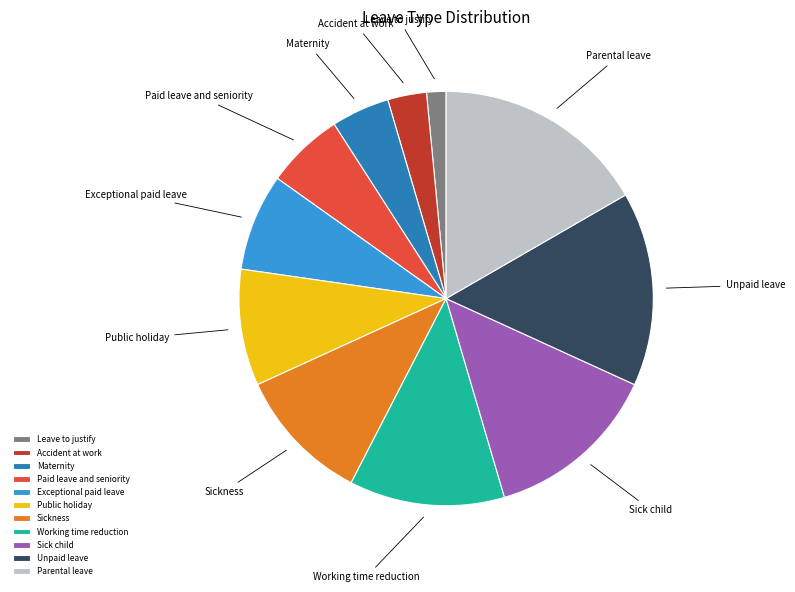

The Maternity slice represents 12% of the pie. True or false?

False